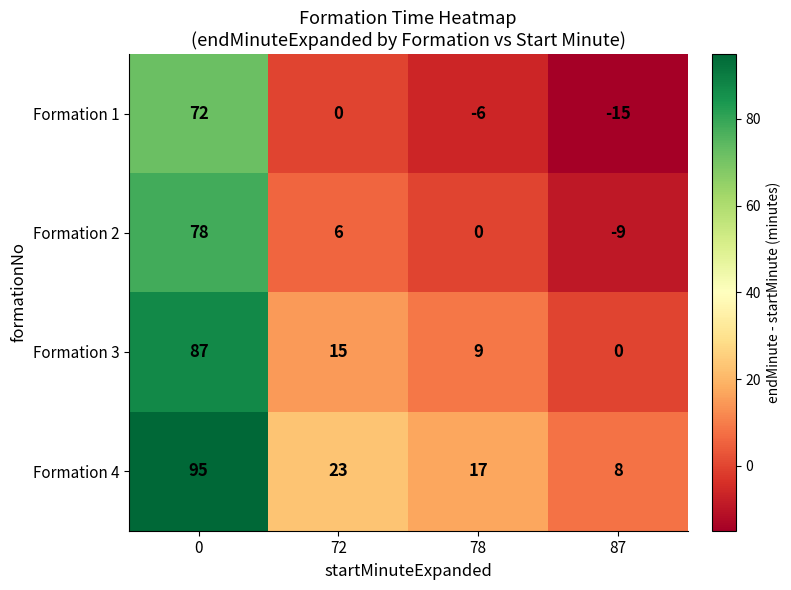

What is the difference between the highest and lowest values at 72?

23